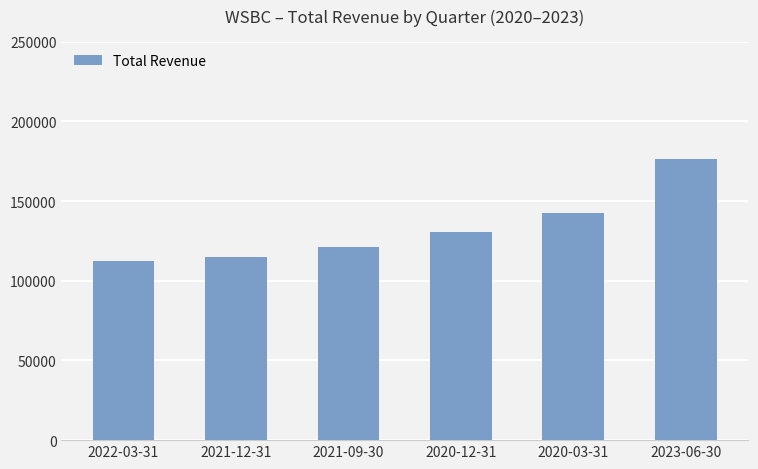

At which label is the value closest to 144150?

2020-03-31